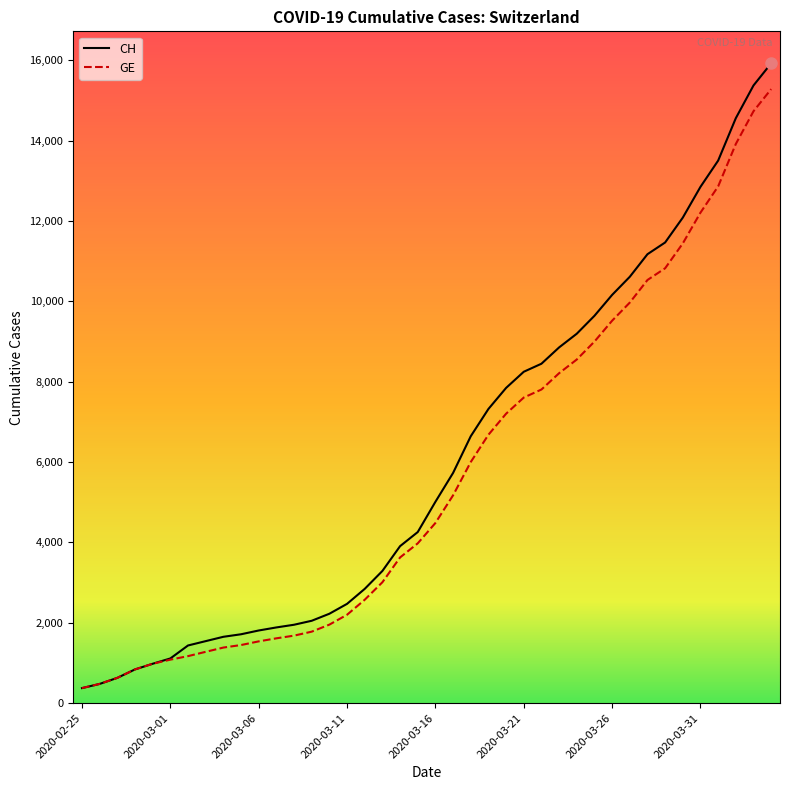

Which series has the widest spread of values?

CH